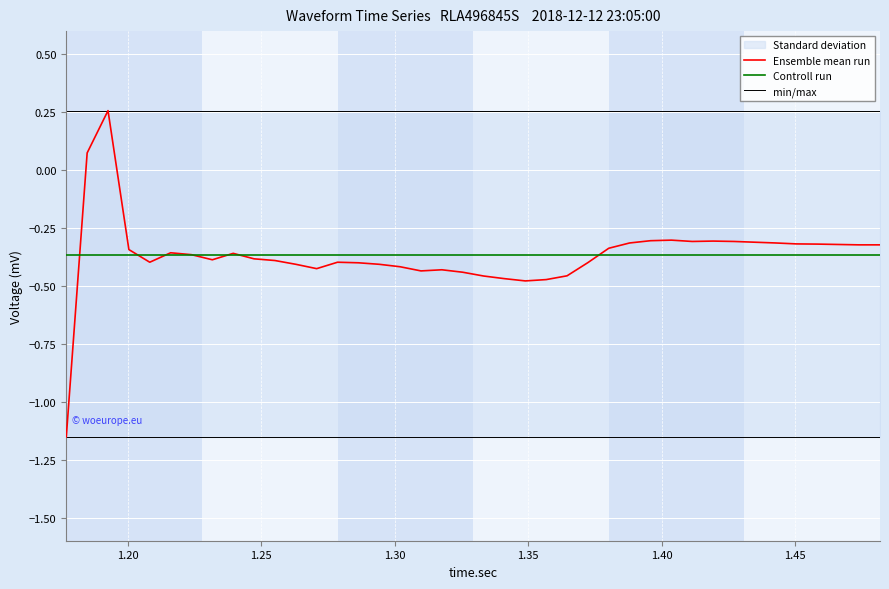

Which series has the largest total across all categories?

min/max